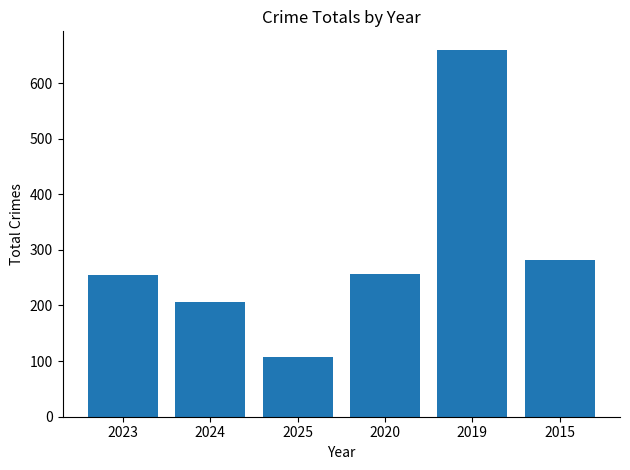

Between 2024 and 2020, which is larger?

2020